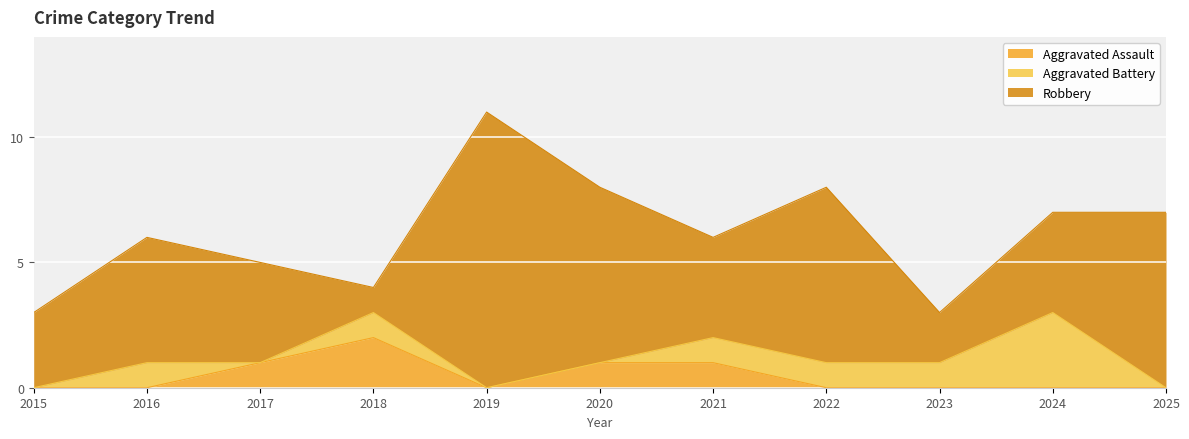

What are all the series names shown in the legend?

Aggravated Assault, Aggravated Battery, Robbery